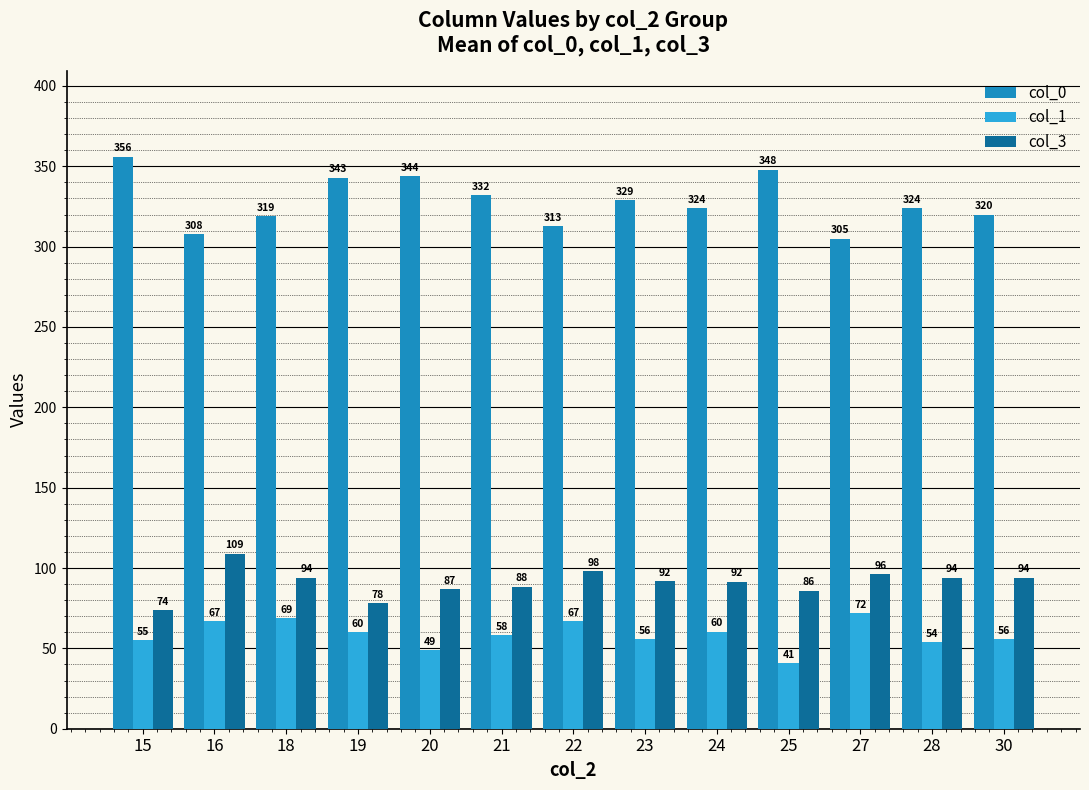

Are the bars horizontal?

No